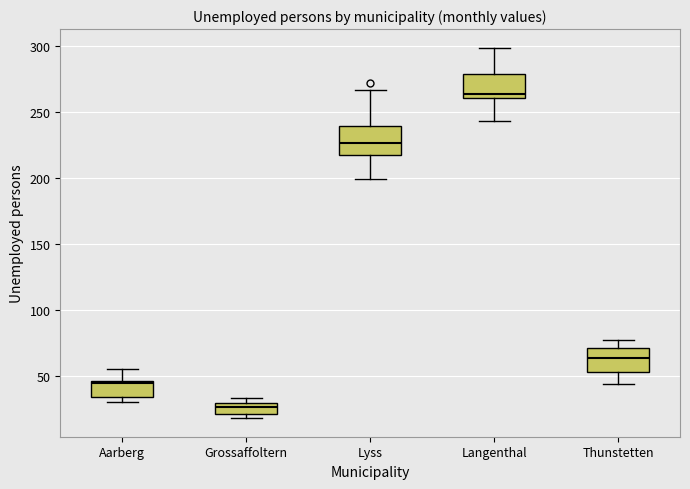

Which box has the lowest median line?

Grossaffoltern